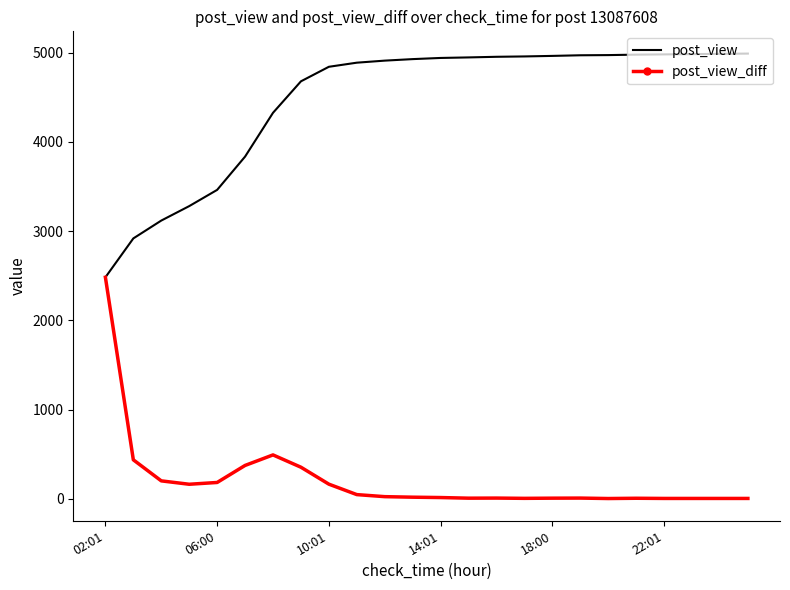

What is the lowest value of the post_view series?

2482